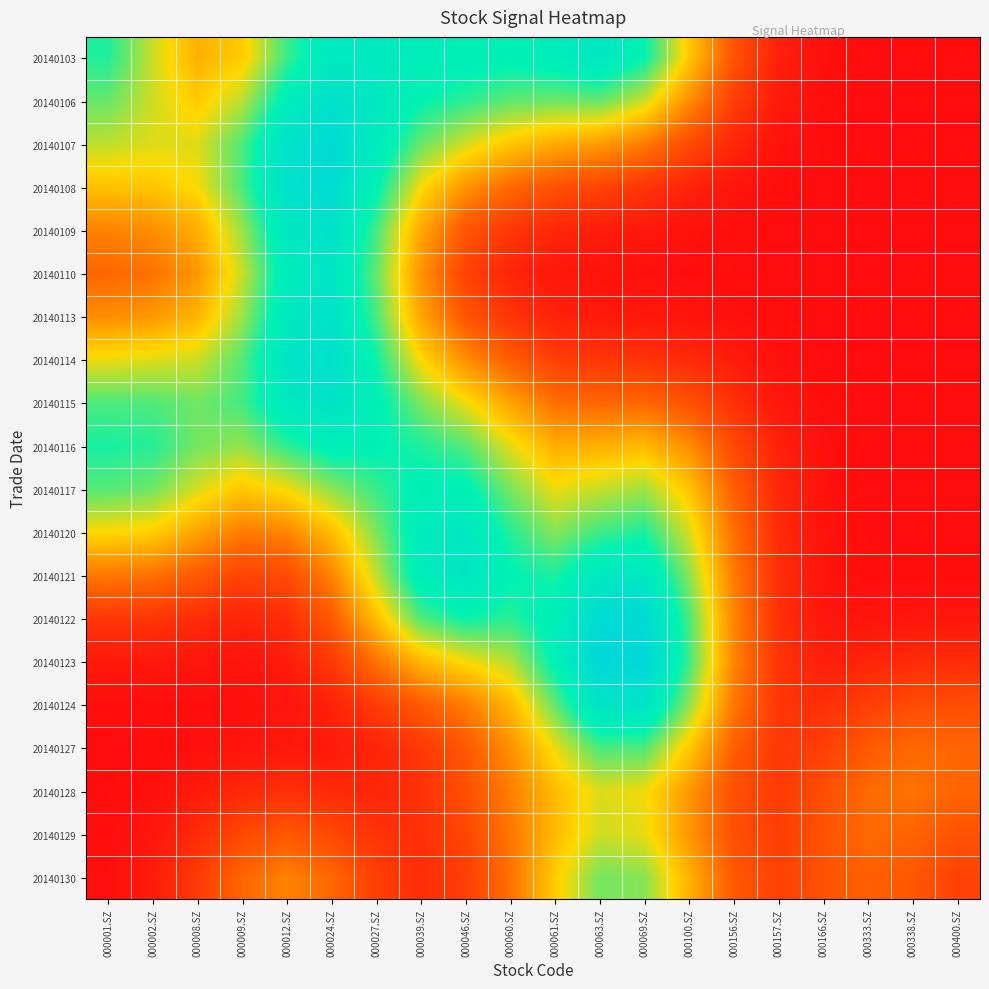

Which label corresponds to the largest value in the chart?

000063.SZ